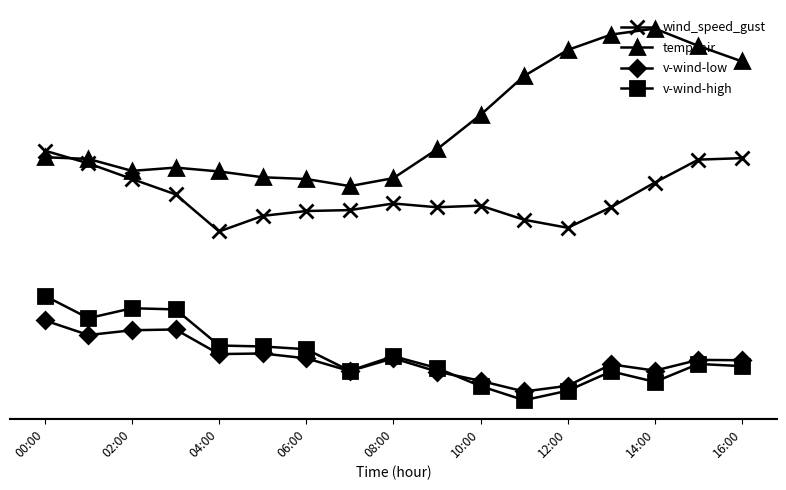

What are all the series names shown in the legend?

wind_speed_gust, temp_air, v-wind-low, v-wind-high